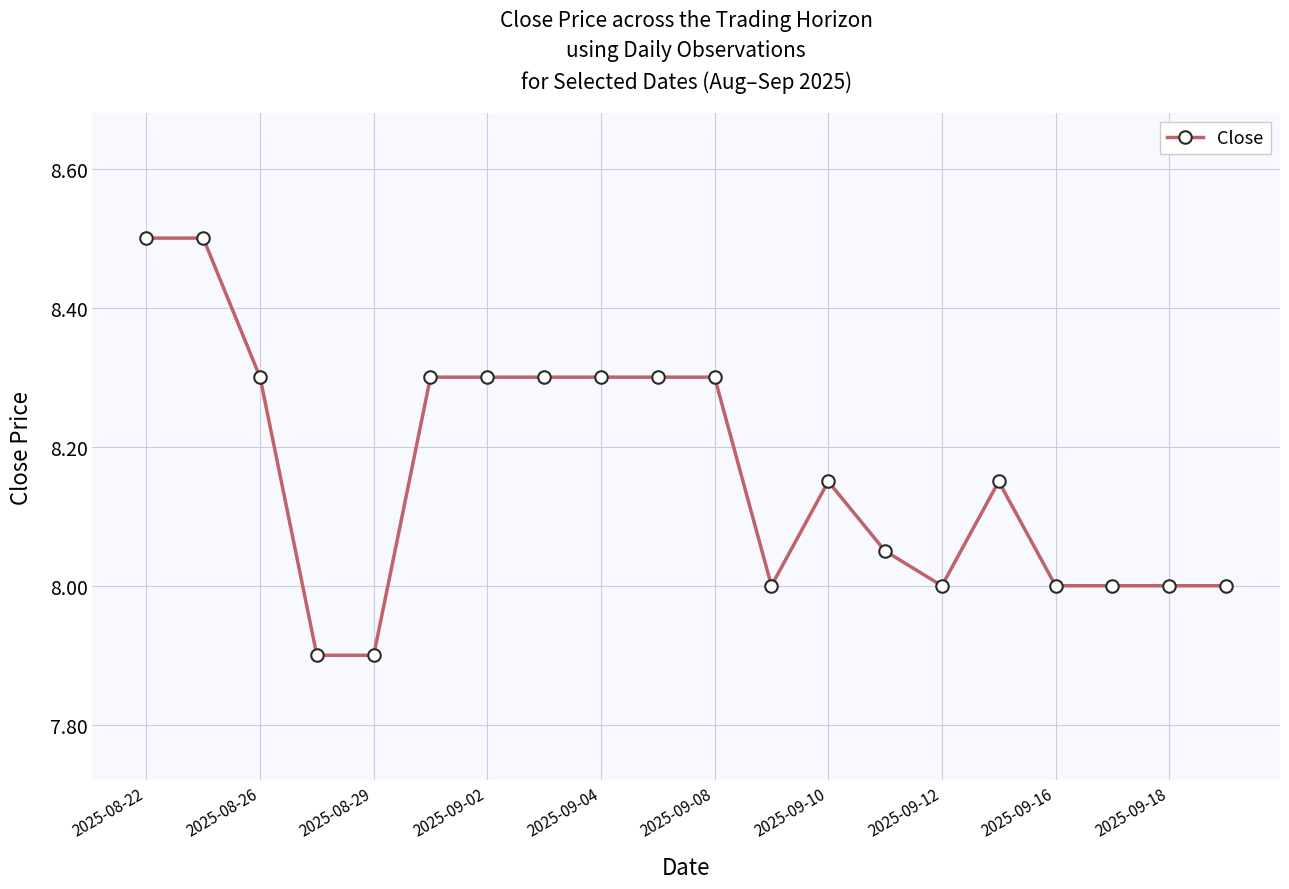

What is the value of the 15th point from the left?

8.0